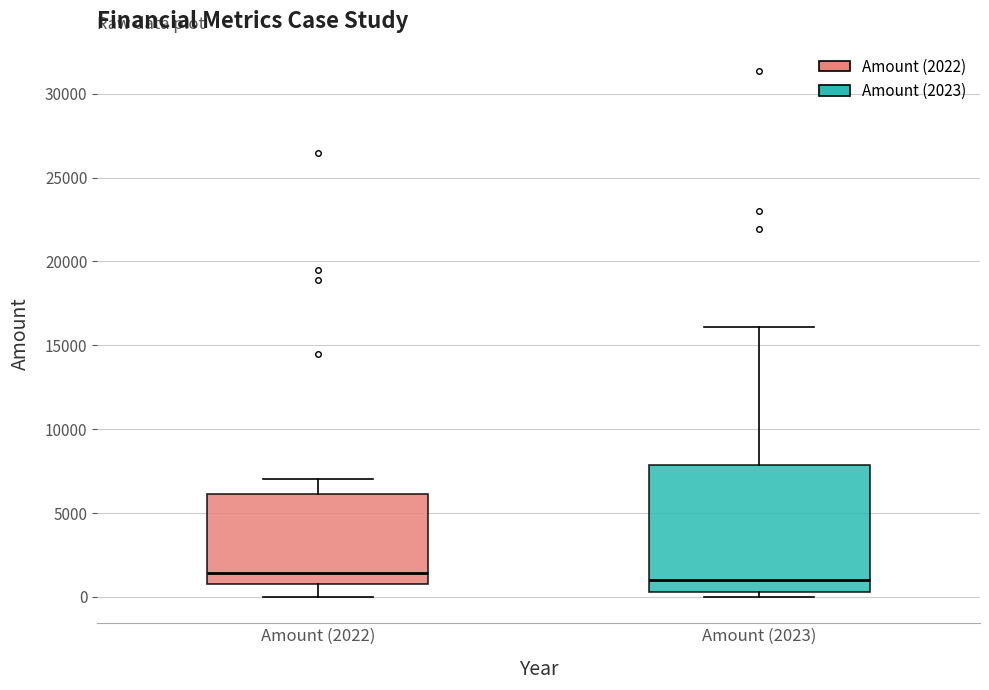

Reading left to right, transcribe this box plot: for each box, give where its median line is, the range the box spans, and where its two whiskers end, as read against the y-axis. The values are not printed on the chart, so give them approximately, as read against the axis.

Amount (2022): median 1500, box 1000 to 6000, whiskers 0 to 7000
Amount (2023): median 1000, box 500 to 8000, whiskers 0 to 16000